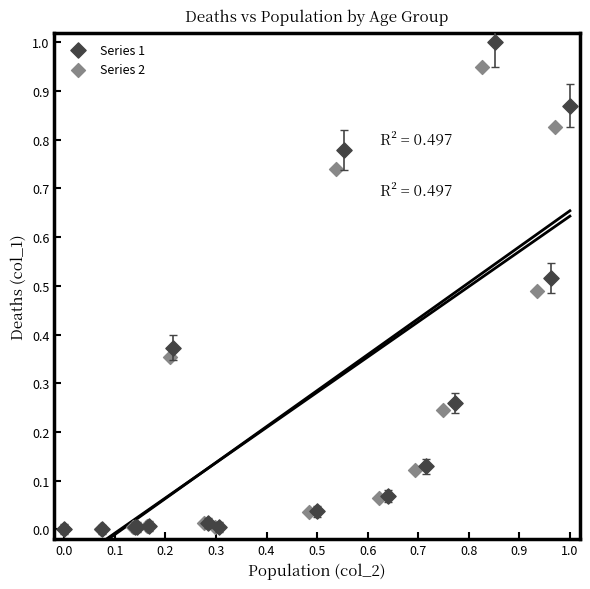

Which series has the largest Y range (max minus min)?

Series 1